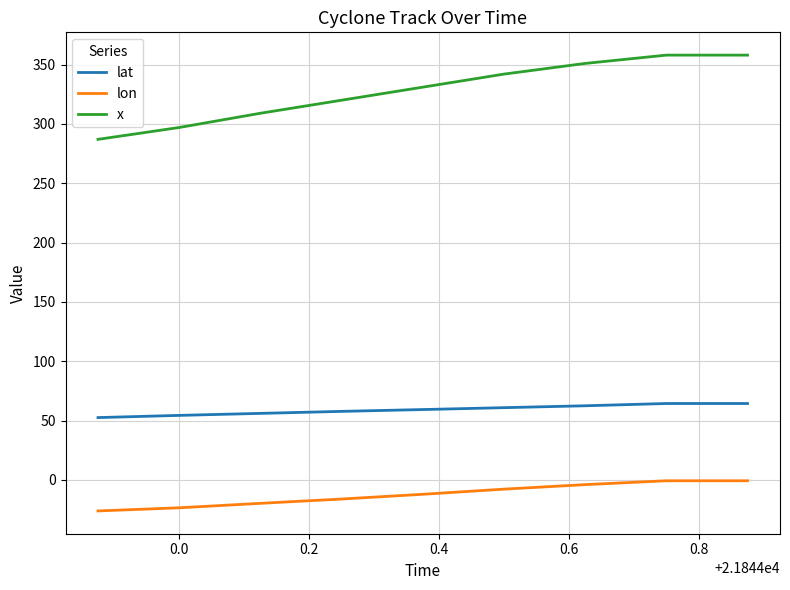

Count the number of categories in the chart.

9